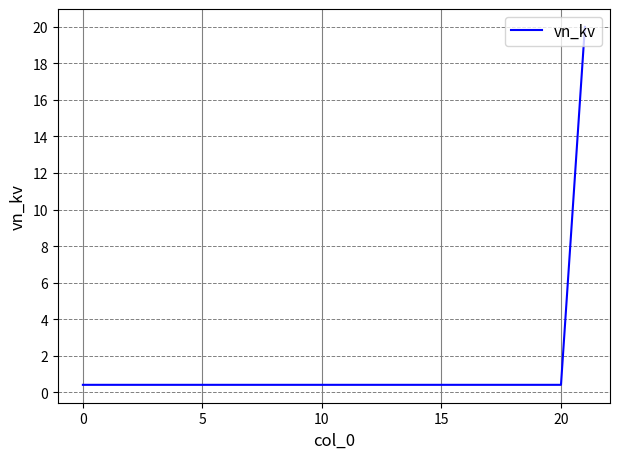

What is the greatest value displayed?

20.0